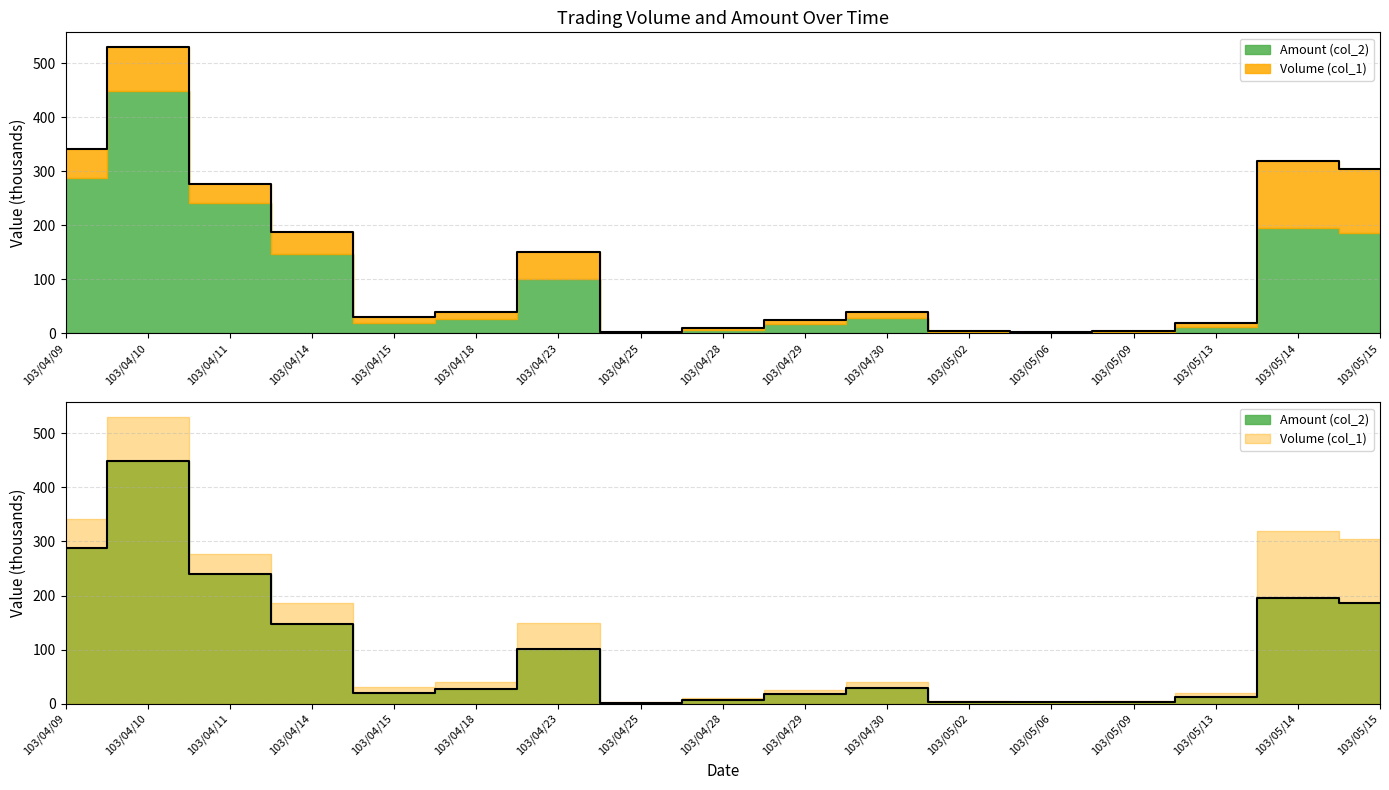

Which series has the widest spread of values?

Volume (col_1)